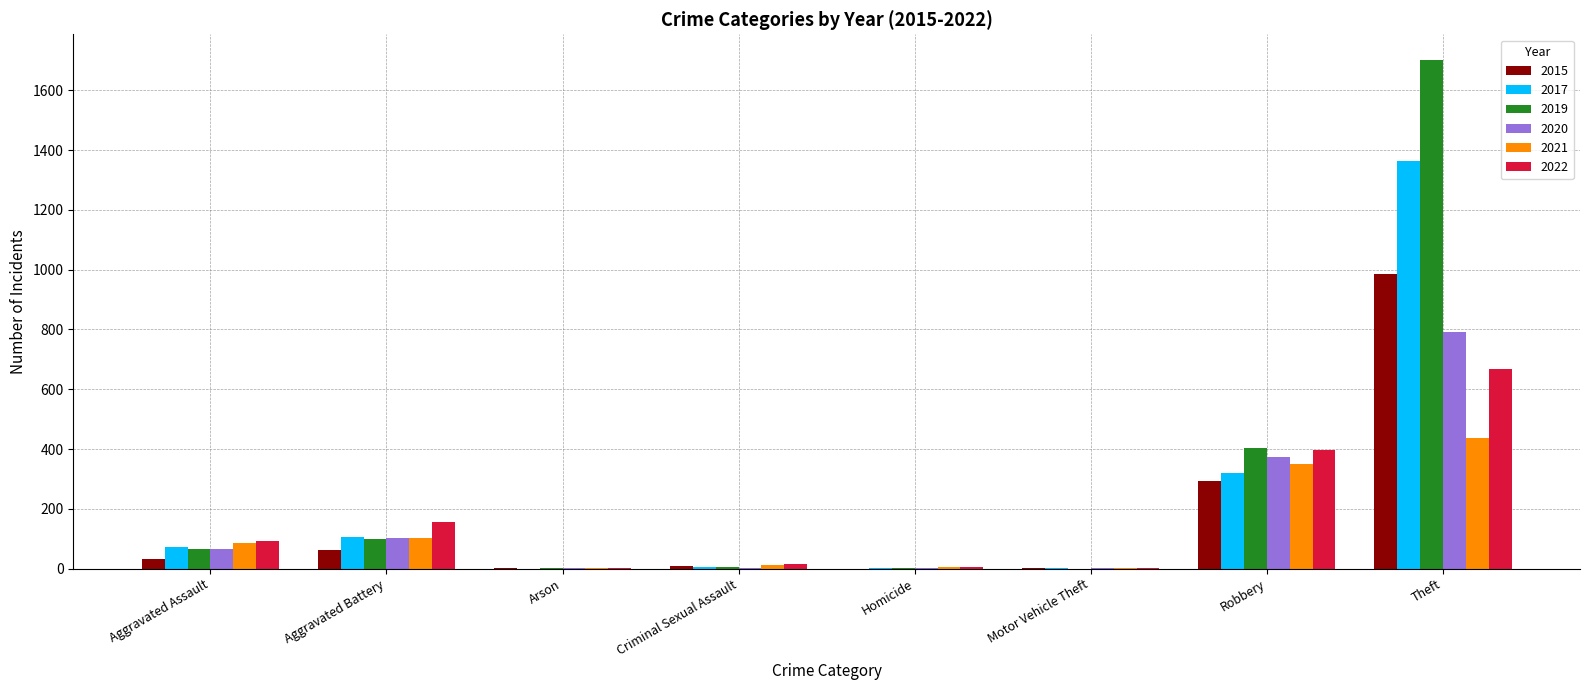

The 2019 series shows 126 at Robbery. True or false?

False